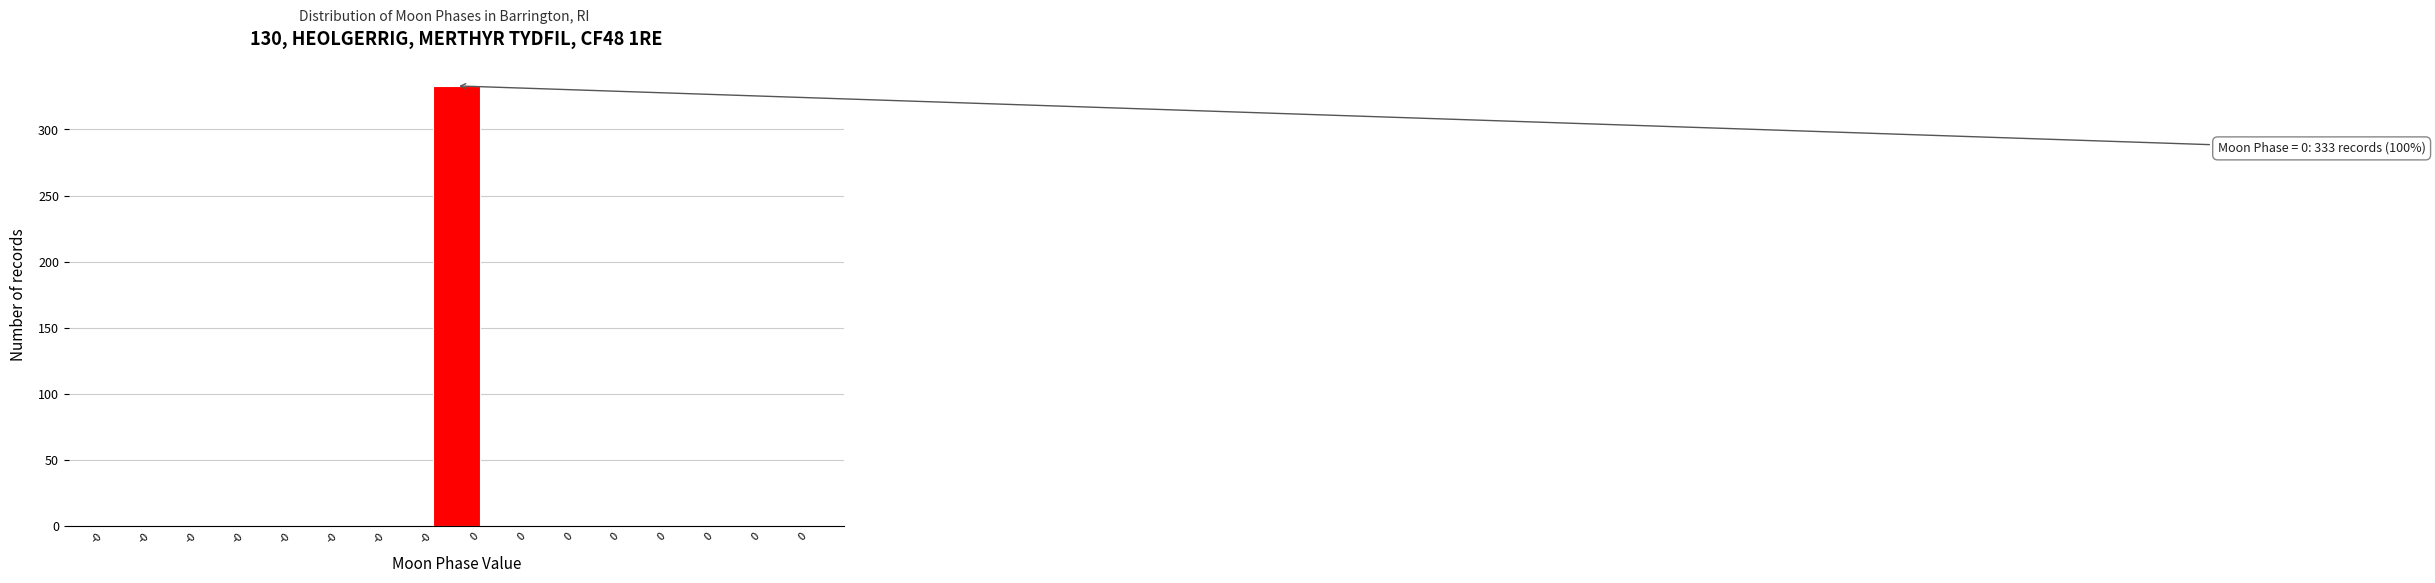

How many data points are above 0?

1